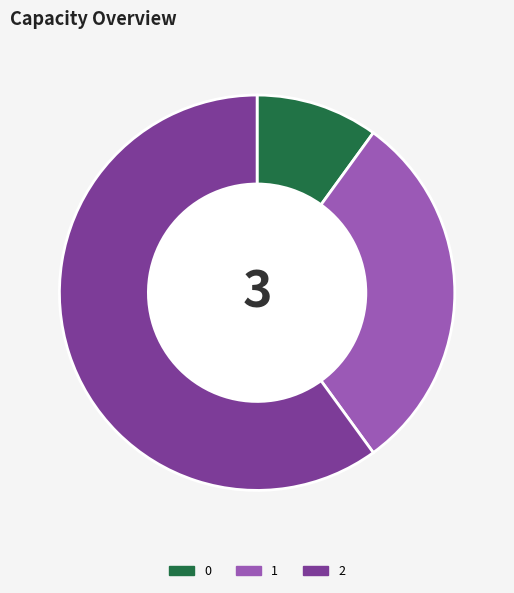

Is the sum of 1 and 0 greater than half?

No